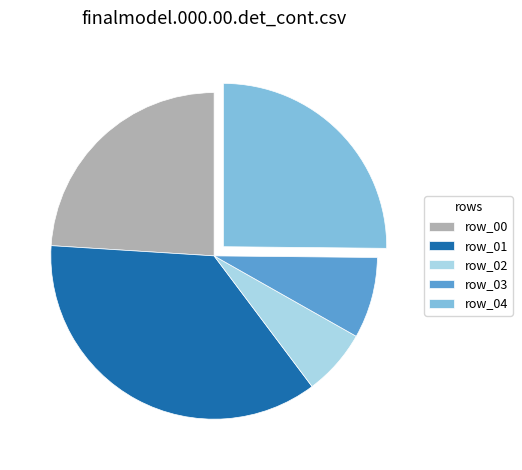

Which category has the biggest portion of the pie?

row_01